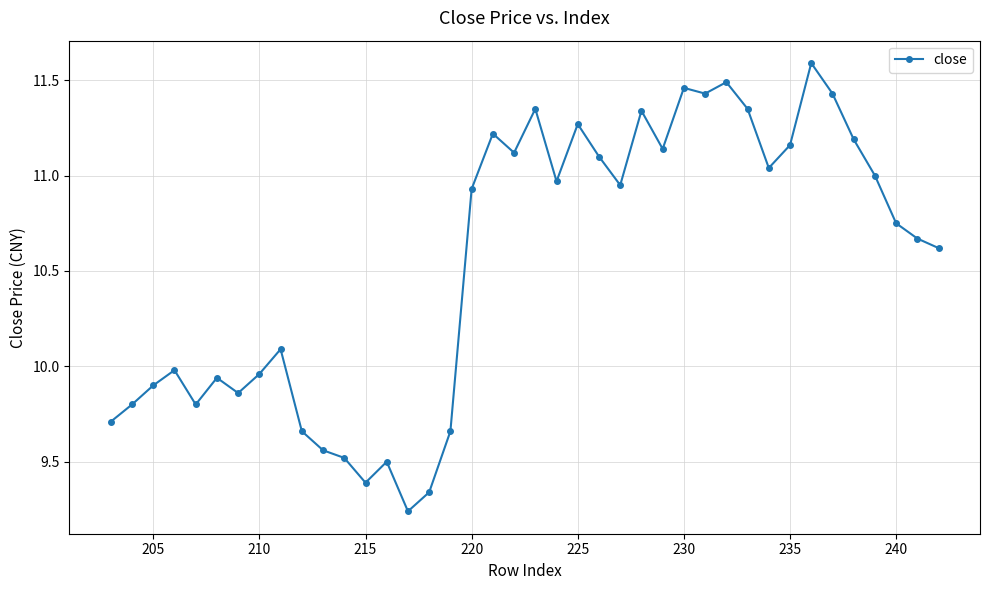

What is the sum of all values?

421.5